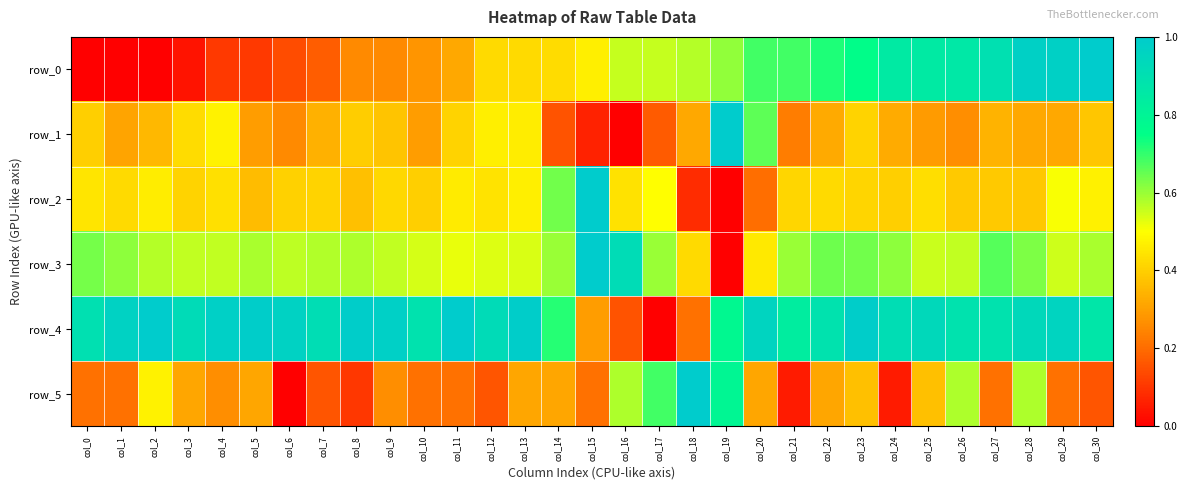

What is the difference between the maximum and minimum values in the row_0 series?

1.0